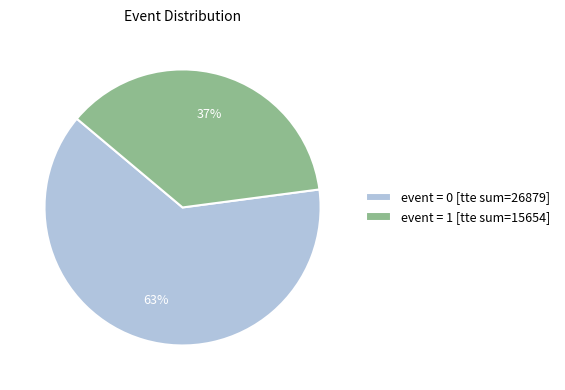

Which category has the smallest portion of the pie?

event = 1 [tte sum=15654]